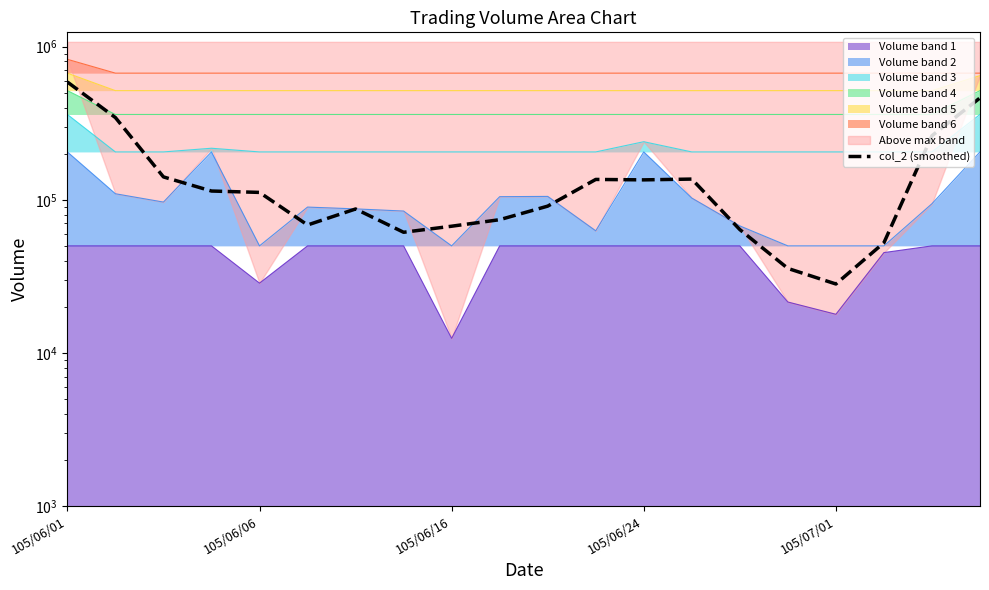

What is the difference between the values at 105/06/01 and 9?

513260.0